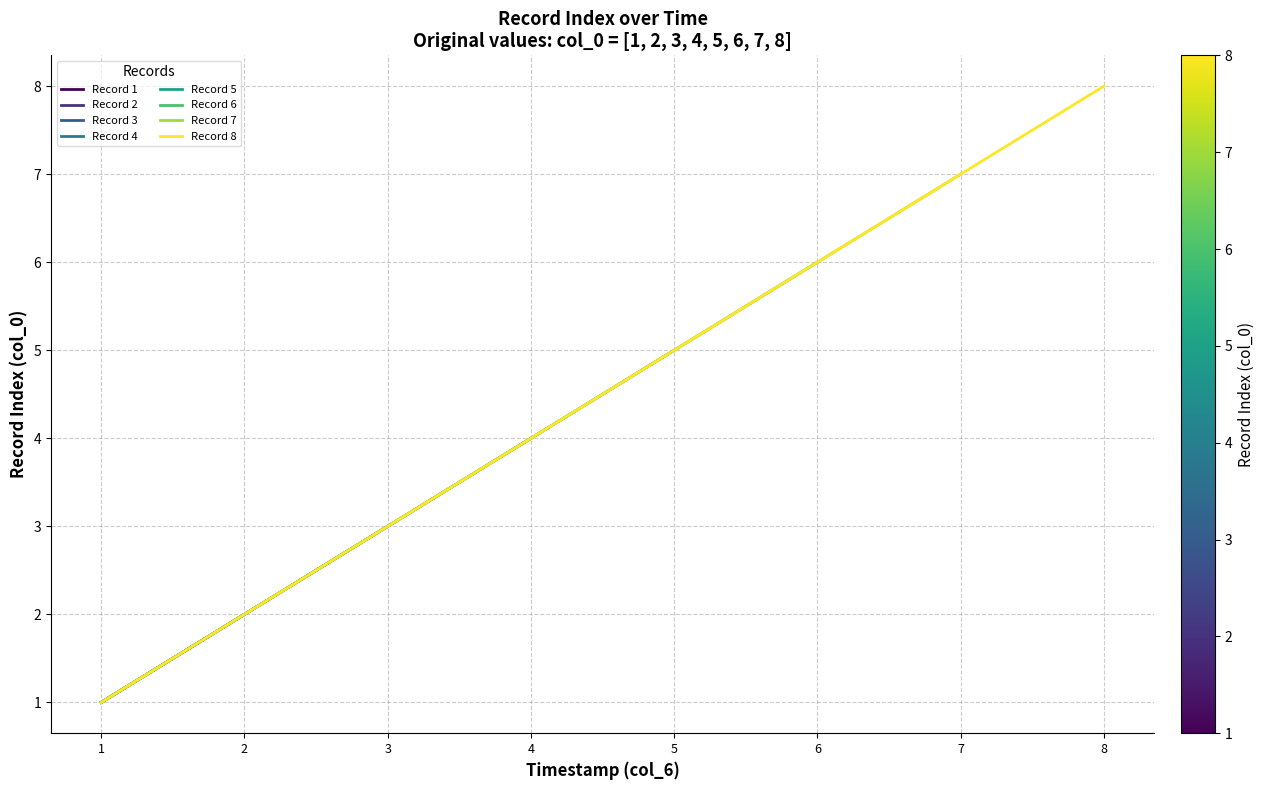

The value of Record 8 at 2 is 2. True or false?

True